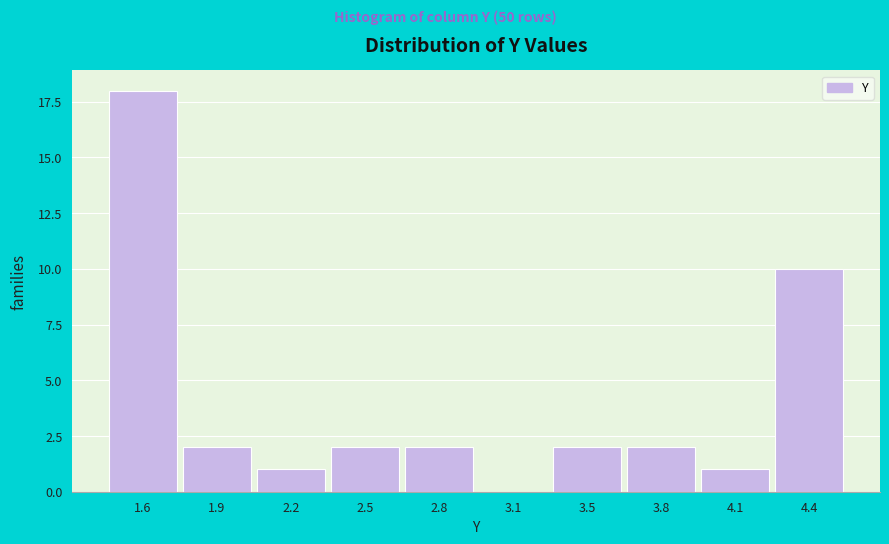

Reading left to right, transcribe all the data shown in this chart.

1.6=18	1.9=2	2.2=1	2.5=2	2.8=2	3.1=0	3.5=2	3.8=2	4.1=1	4.4=10